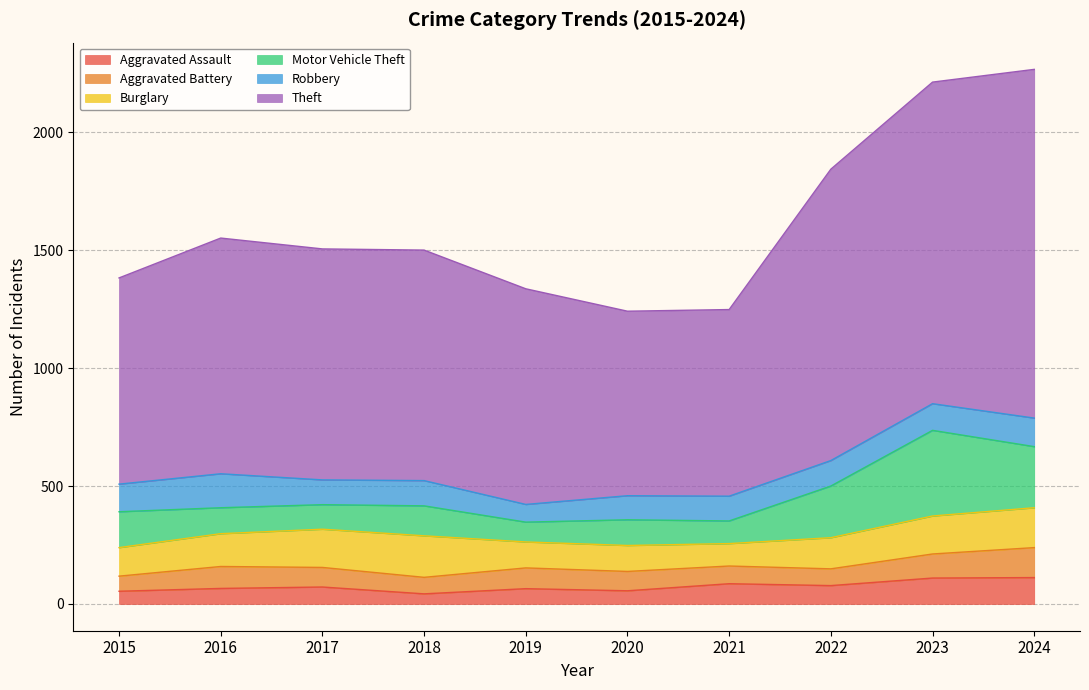

Which label corresponds to the smallest value in the chart?

2018